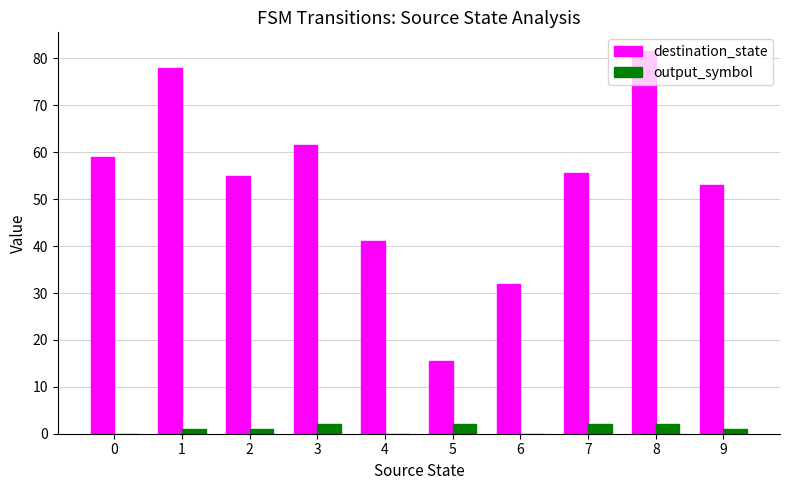

What is the sum of the output_symbol values at 6 and 2?

1.0